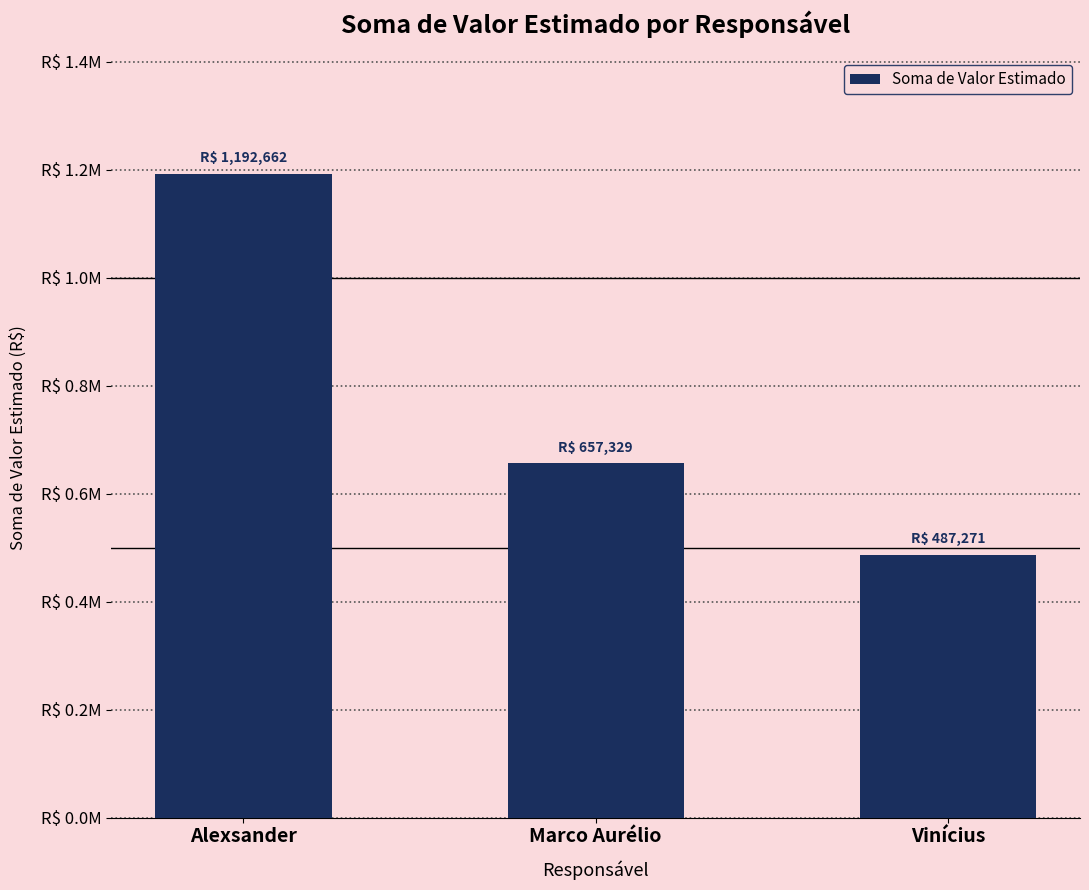

Are the bars horizontal?

No